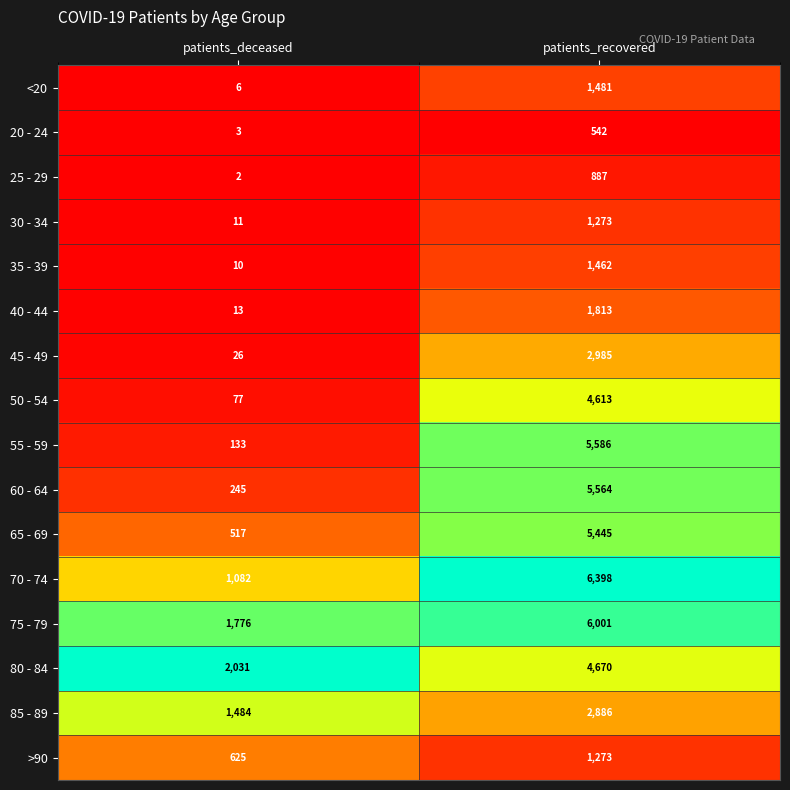

What is the sum of all 25 - 29 values?

889